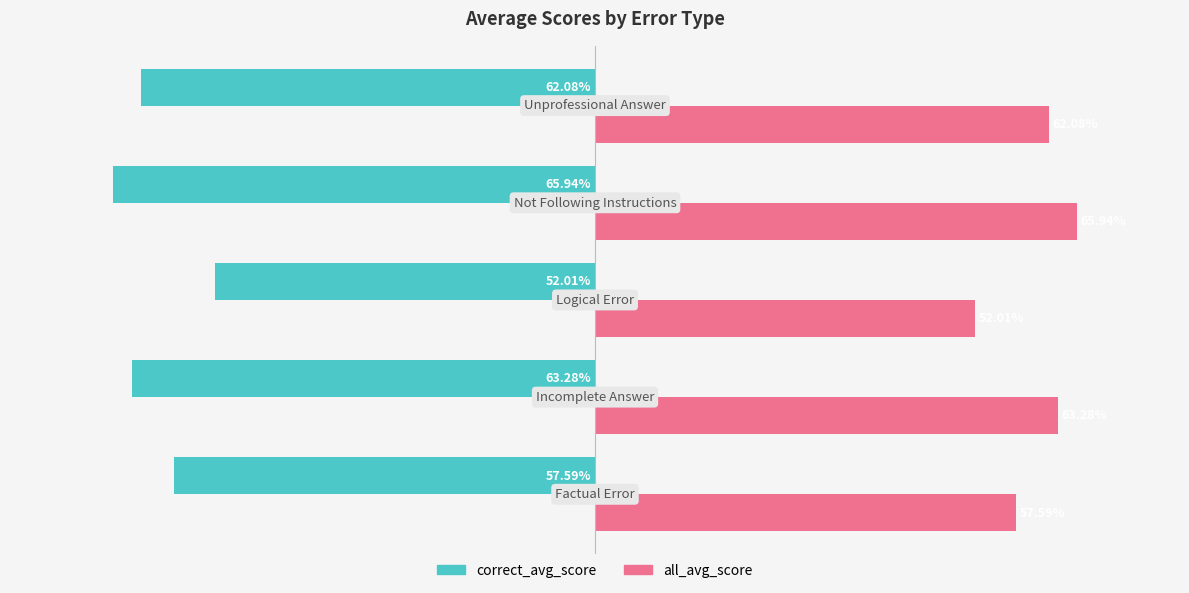

List the series in order of their peak value, lowest first.

correct_avg_score, all_avg_score